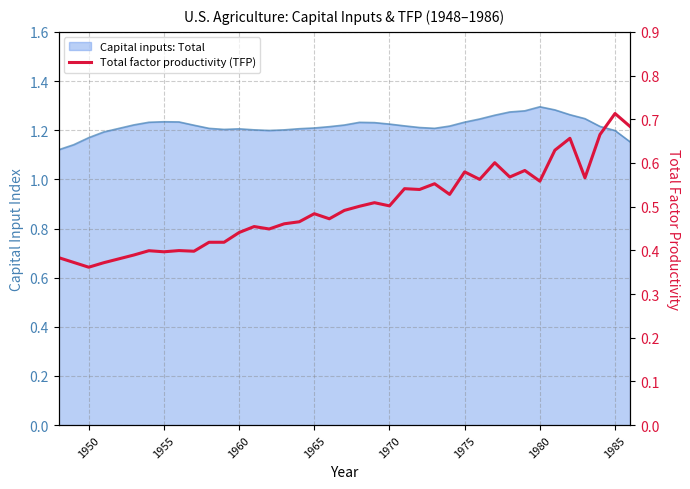

What is the smallest value displayed?

0.4